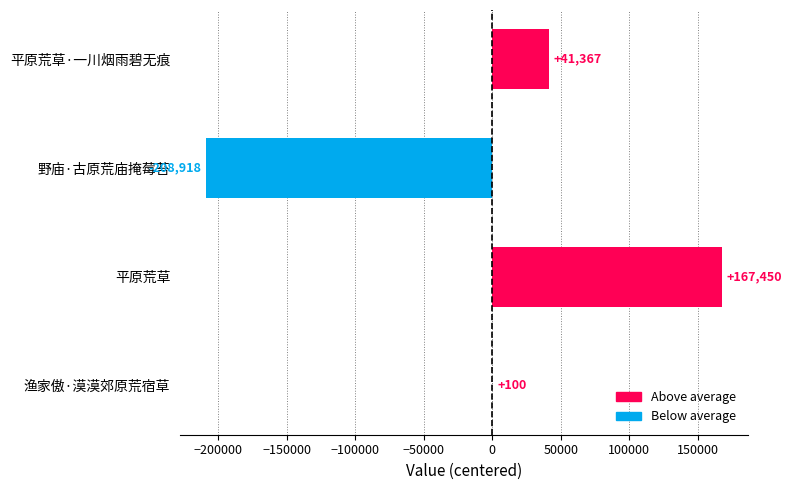

True or false: the data shows -139468.2 at 野庙·古原荒庙掩莓苔.

False